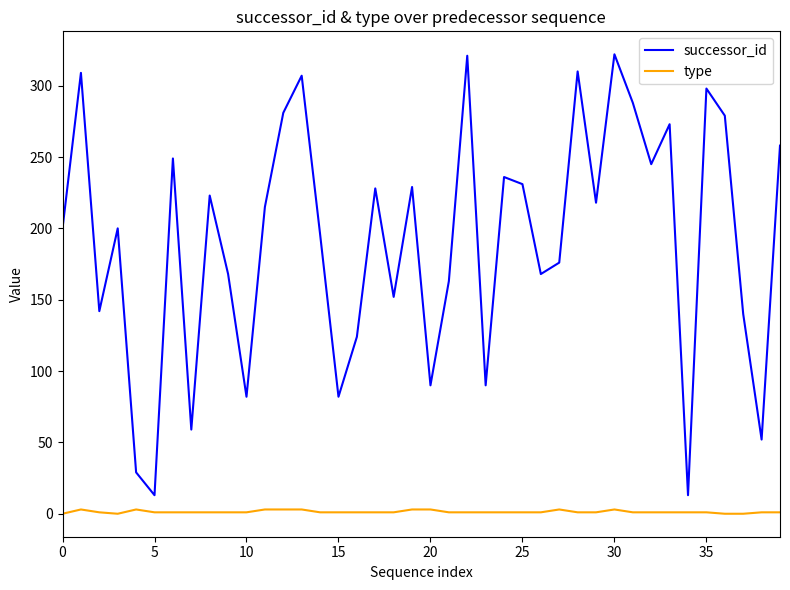

True or false: successor_id and type cross at least once.

False